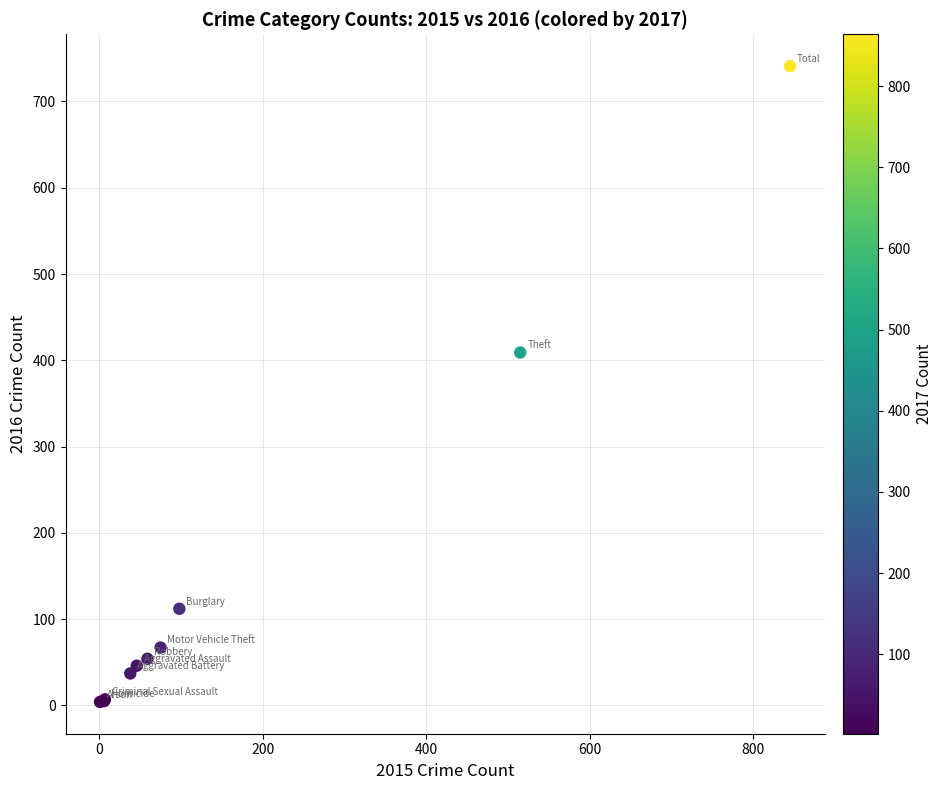

What Y value in the scatter plot is closest to 372?

409